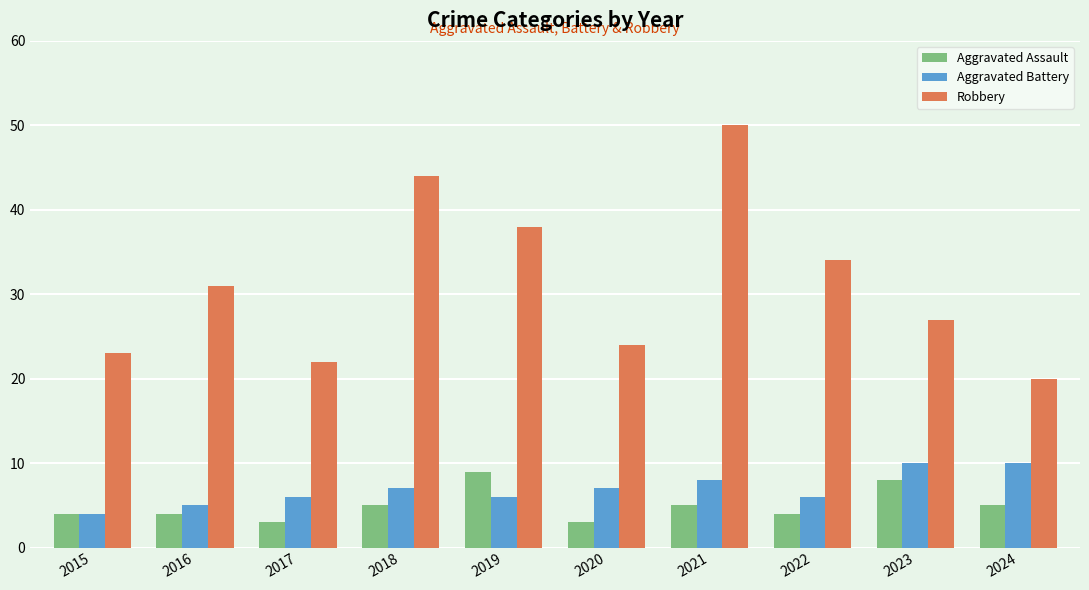

Count the number of data series in this chart.

3